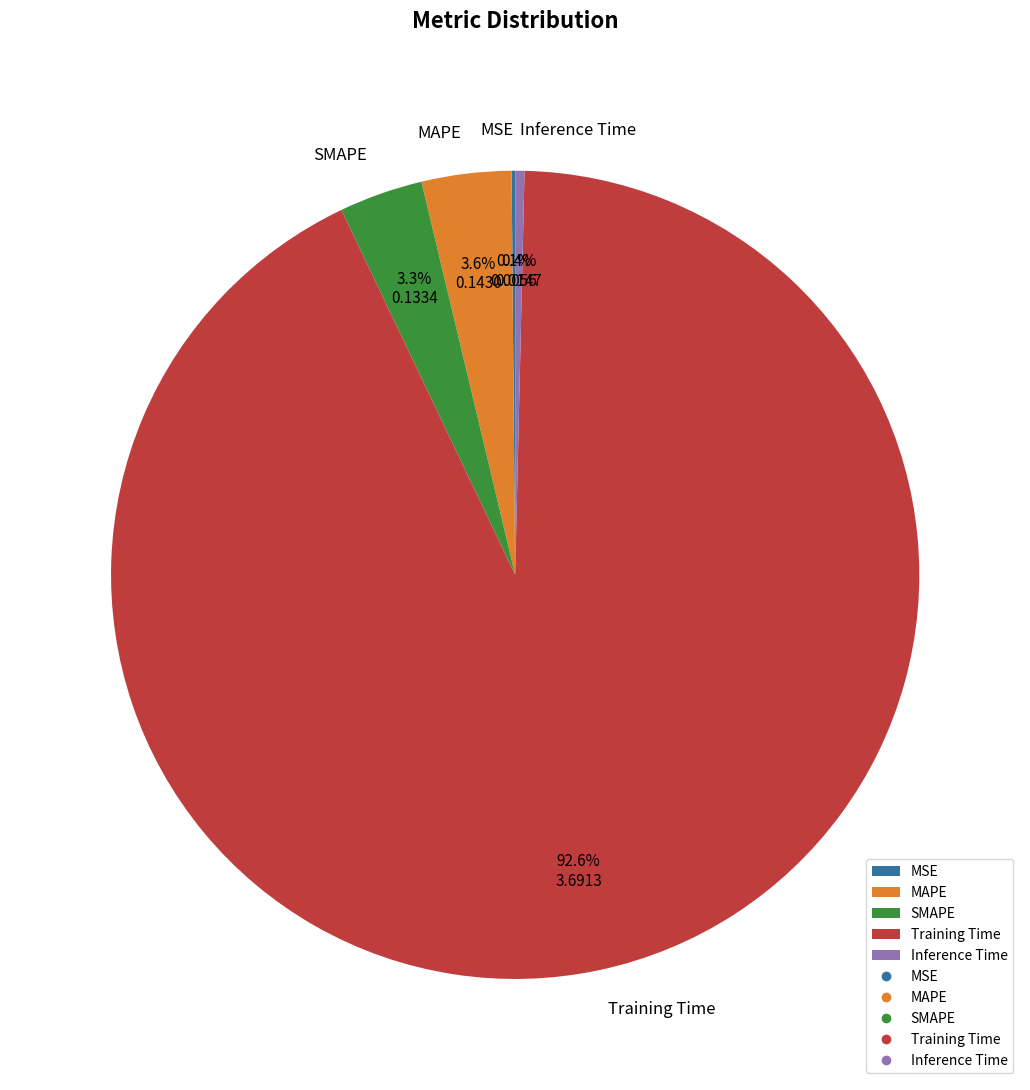

To the nearest percent, what percentage of the pie is SMAPE?

3%